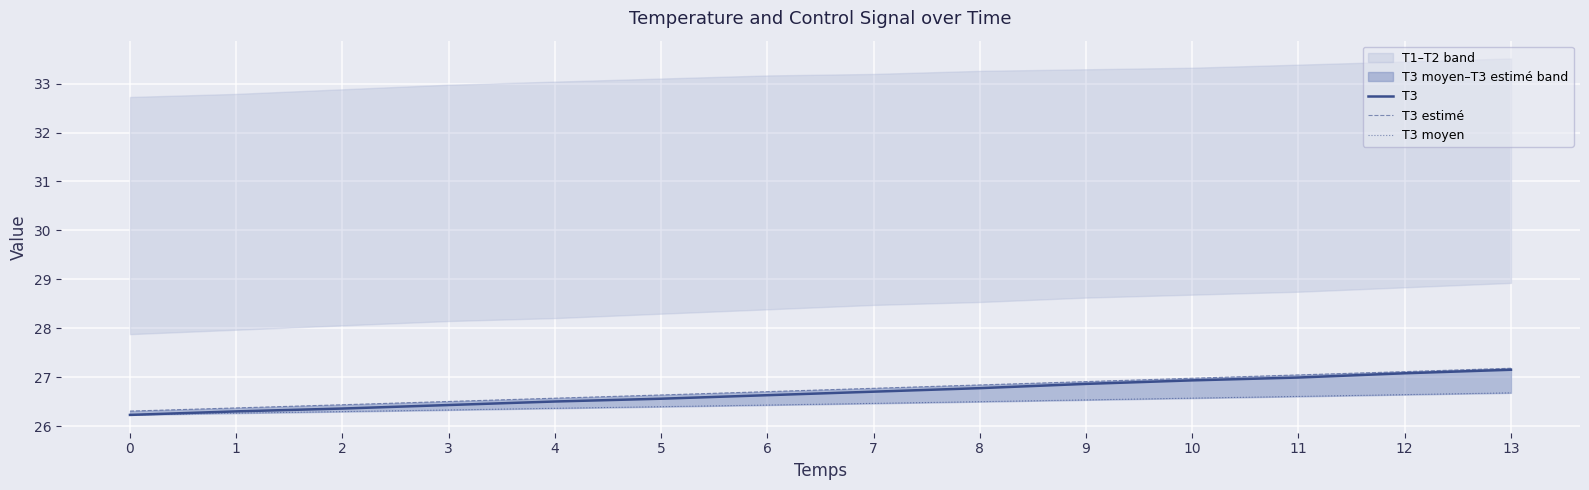

Reading left to right, what are all the values shown in this chart?

T3: 26.2	26.3	26.4	26.4	26.5	26.6	26.6	26.7	26.8	26.9	26.9	27.0	27.1	27.2
T3 estimé: 26.3	26.4	26.4	26.5	26.6	26.6	26.7	26.8	26.8	26.9	27.0	27.0	27.1	27.2
T3 moyen: 26.2	26.3	26.3	26.3	26.4	26.4	26.4	26.5	26.5	26.5	26.6	26.6	26.6	26.7